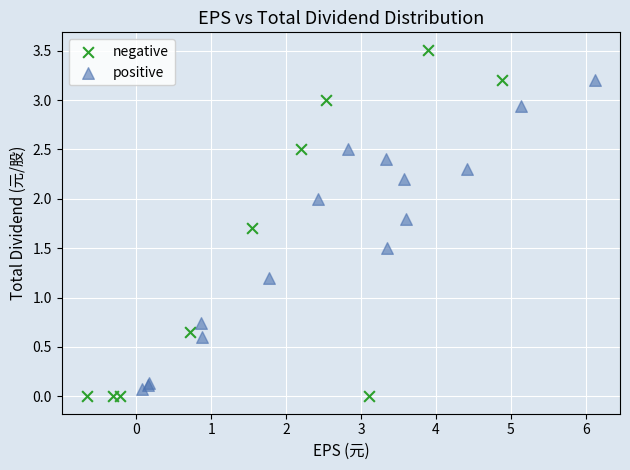

Which series reaches the maximum Y coordinate?

negative